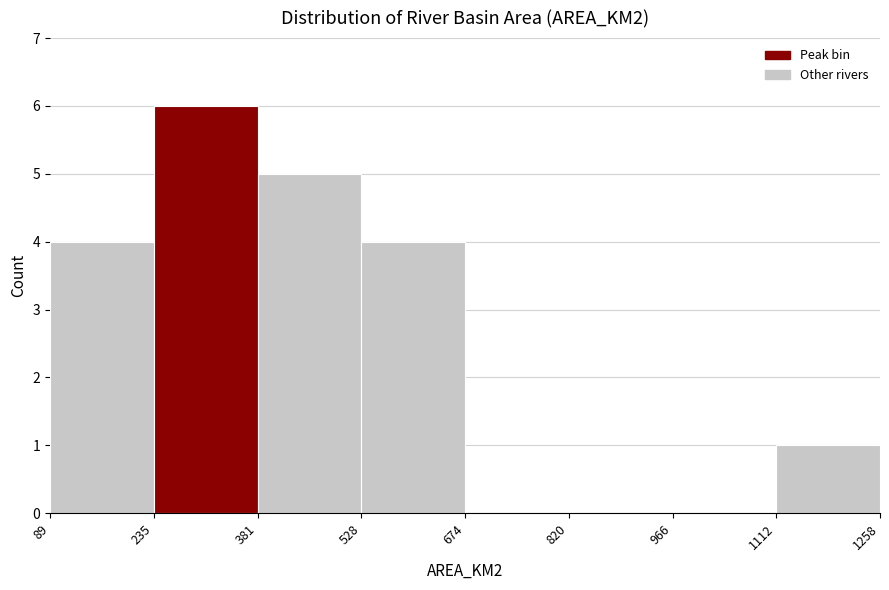

Reading left to right, list every bar in this chart as the range it spans on the x-axis followed by its height. The values are not printed on the chart, so give them approximately, as read against the axis.

89 to 235: 4
235 to 381: 6
381 to 528: 5
528 to 674: 4
674 to 820: 0
820 to 966: 0
966 to 1112: 0
1112 to 1258: 1